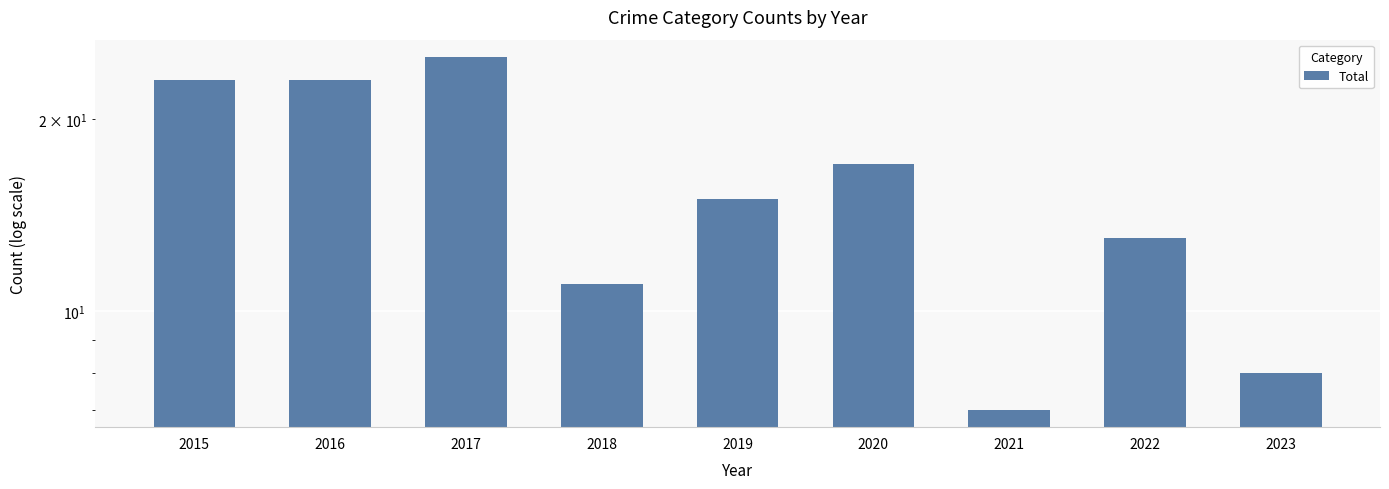

Rank the categories by value from highest to lowest.

2017, 2015, 2016, 2020, 2019, 2022, 2018, 2023, 2021